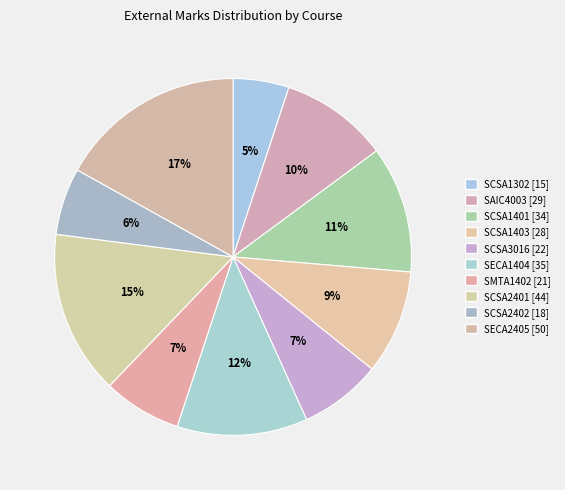

How many segments does this pie chart have?

10